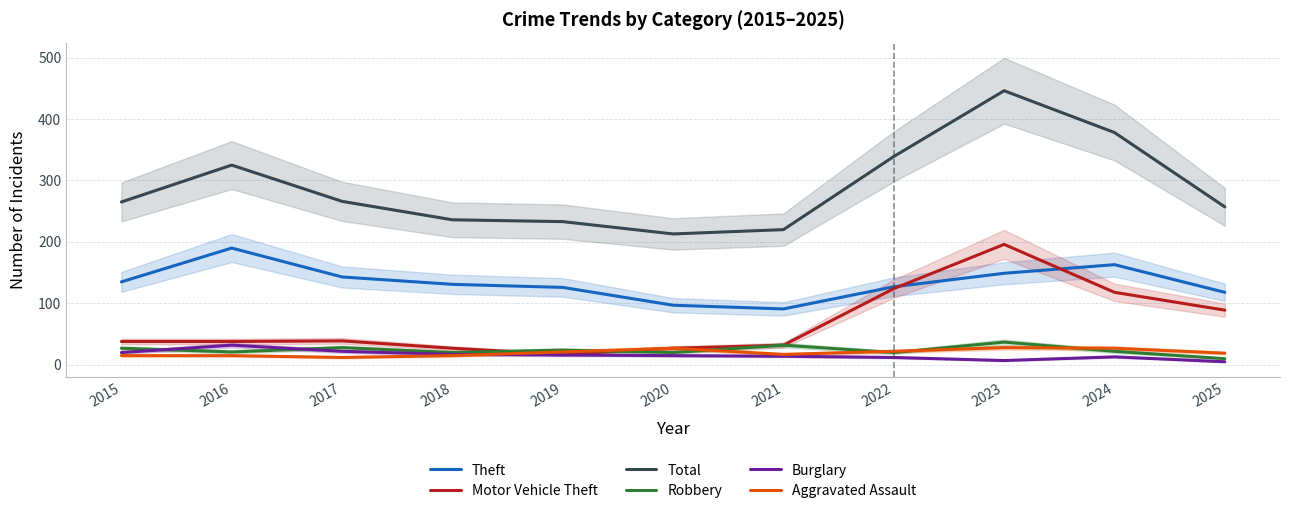

True or false: Total and Robbery intersect in this chart.

False